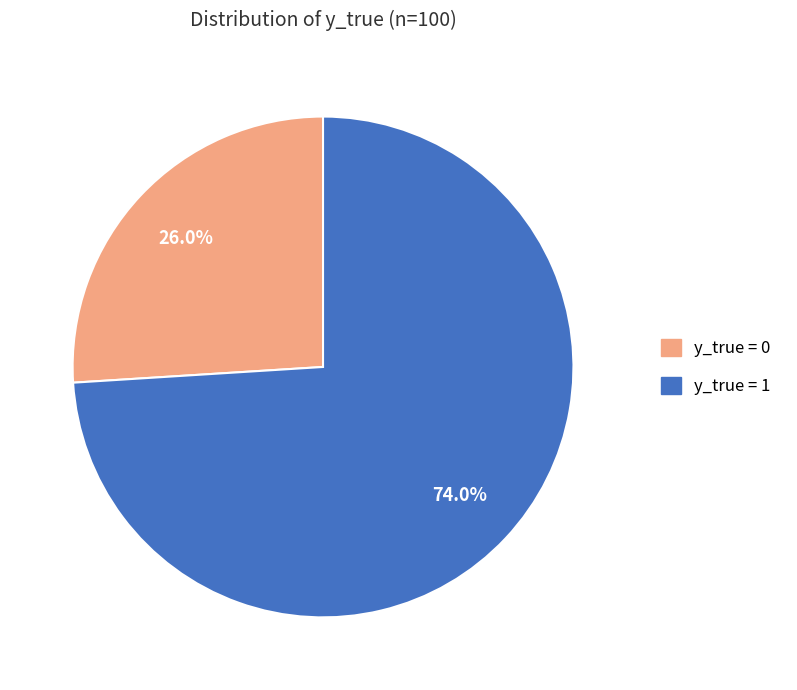

Which category has the biggest portion of the pie?

y_true = 1